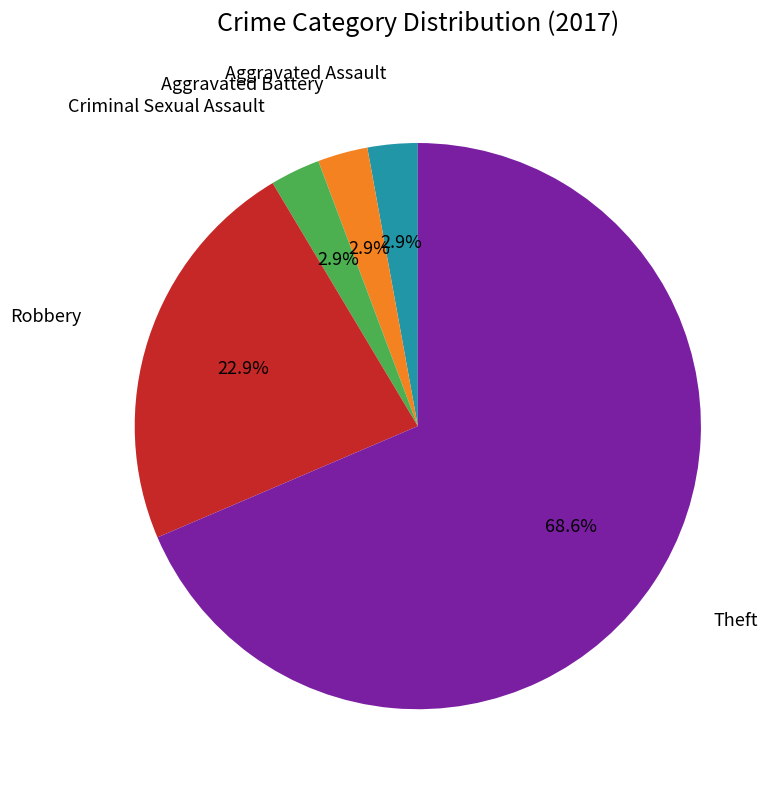

Does any single category account for the majority?

Yes